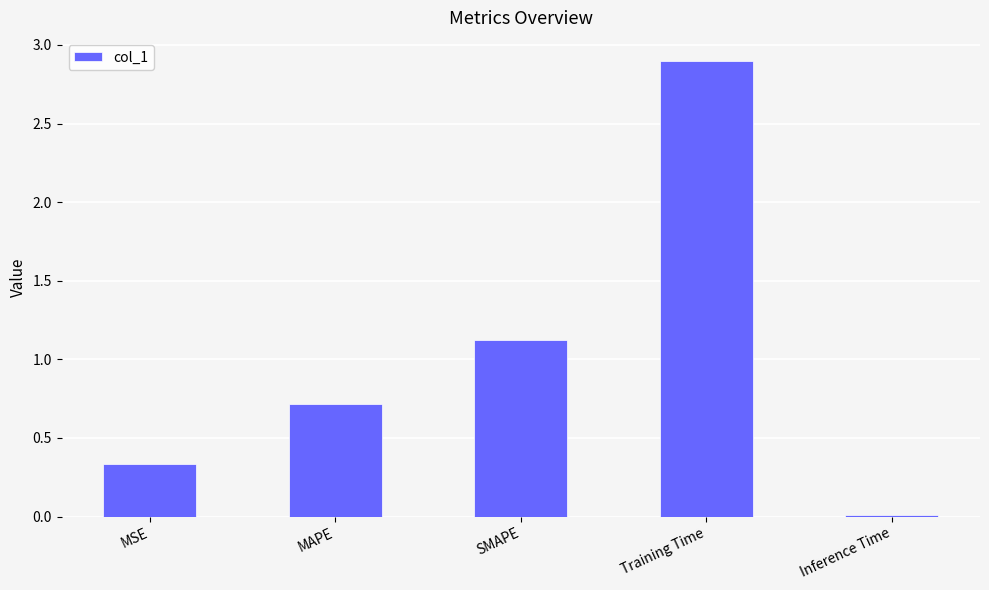

Which category has the highest value across all series?

Training Time